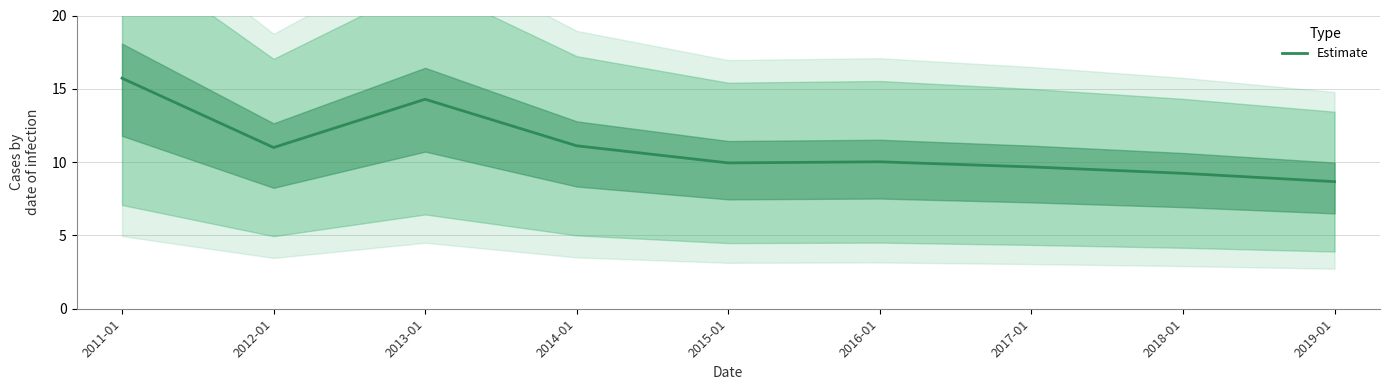

What is the change in value from 2012-01 to 2019-01?

-2.3